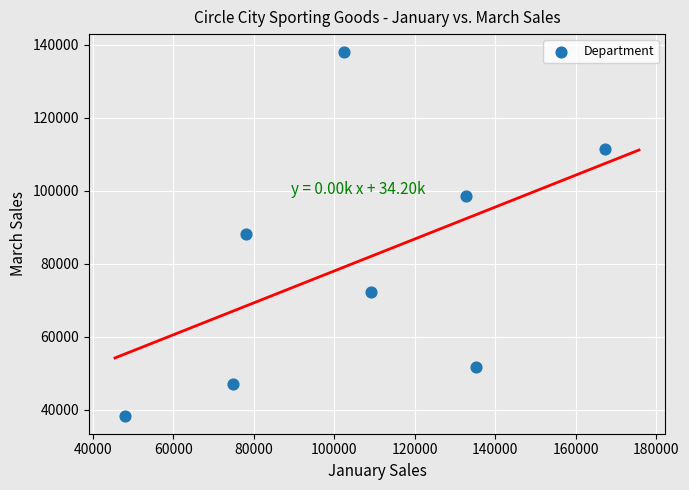

What is the range of Y values (max minus min)?

99586.4